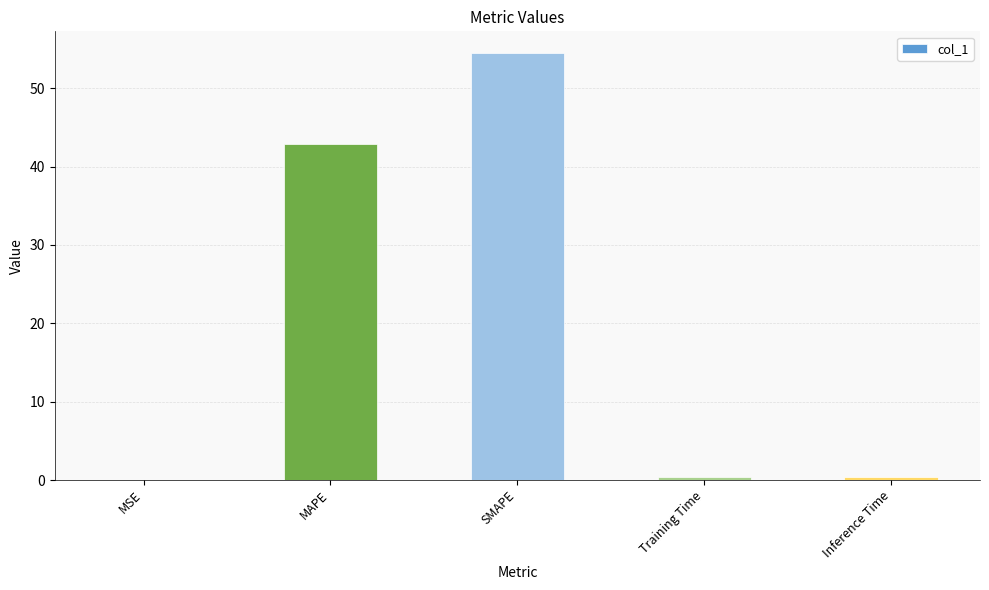

Which has a higher value, MAPE or Training Time?

MAPE